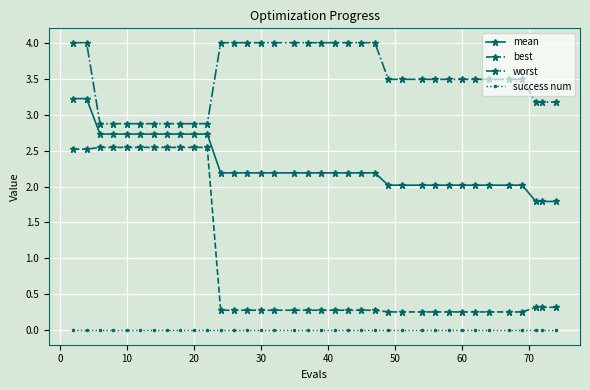

Rank the series by their average value, from highest to lowest.

worst, mean, best, success num